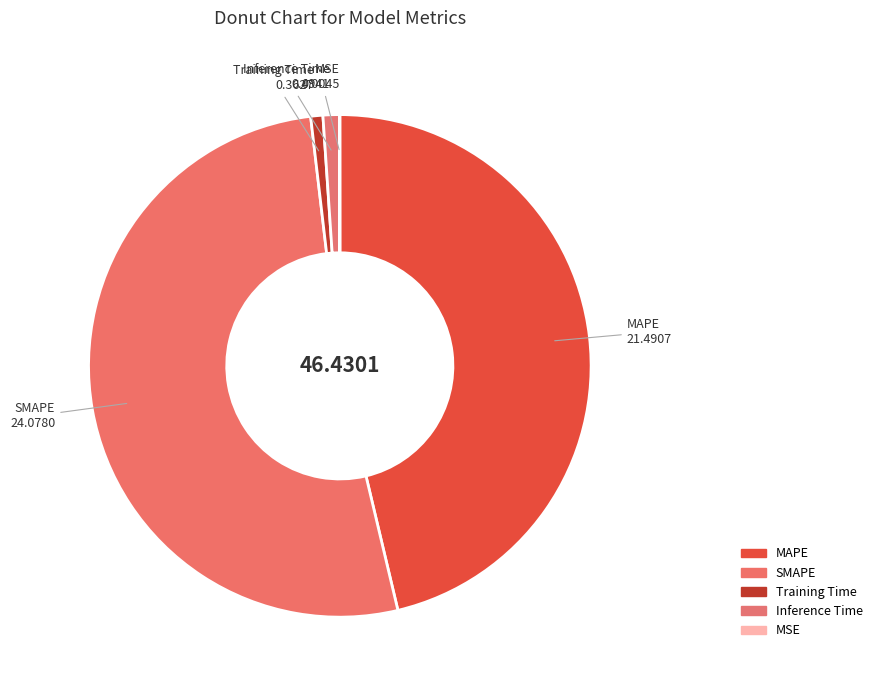

What portion of the pie excludes Training Time?

99.2%